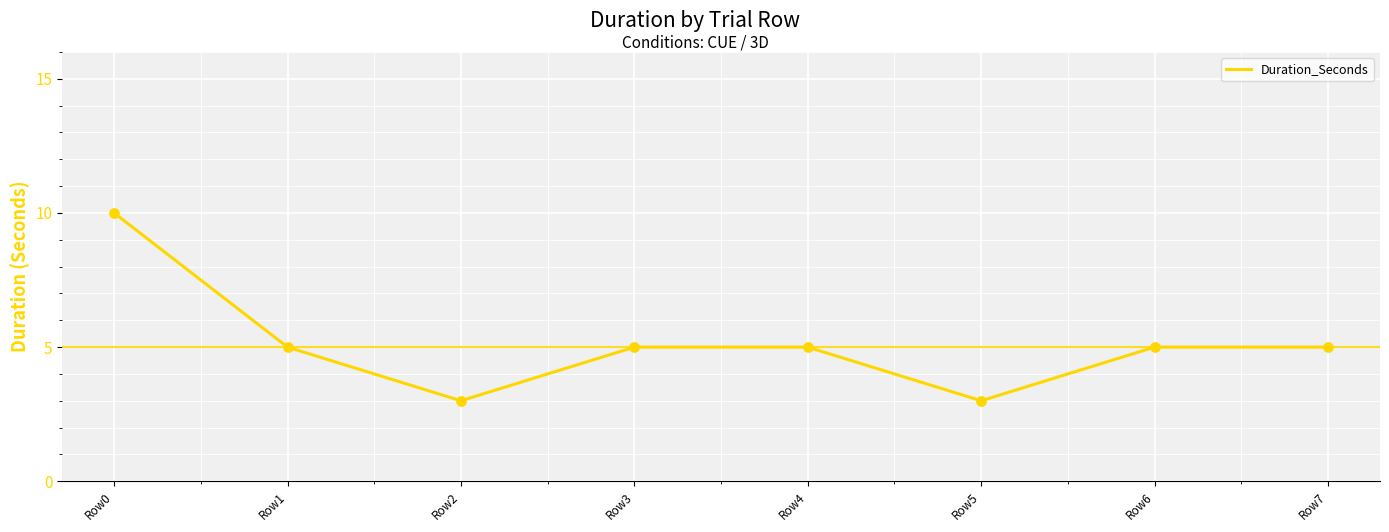

What is the ratio of the value at Row1 to the value at Row4?

1.0